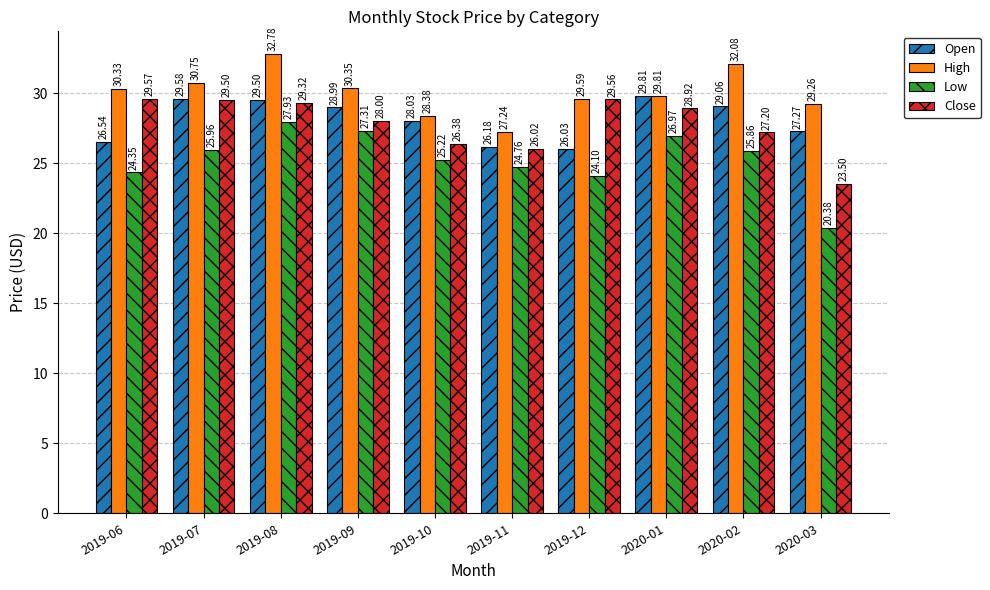

At which label does Close first exceed 28?

2019-06